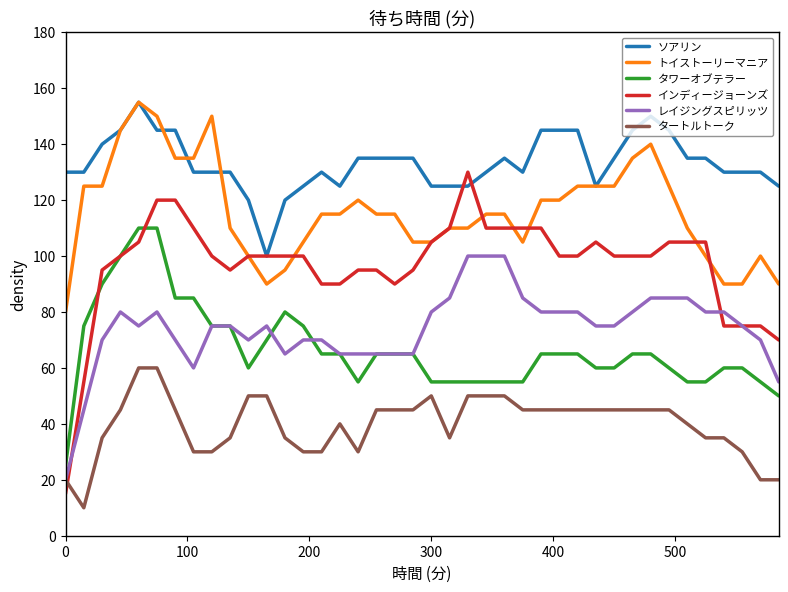

Which series has the widest spread of values?

インディージョーンズ